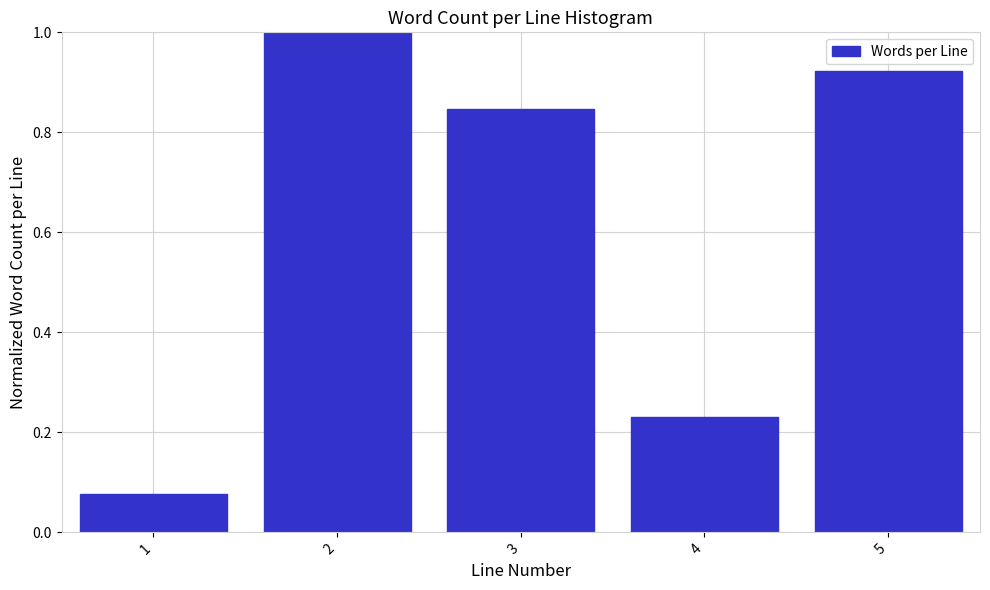

What is the greatest value displayed?

1.0